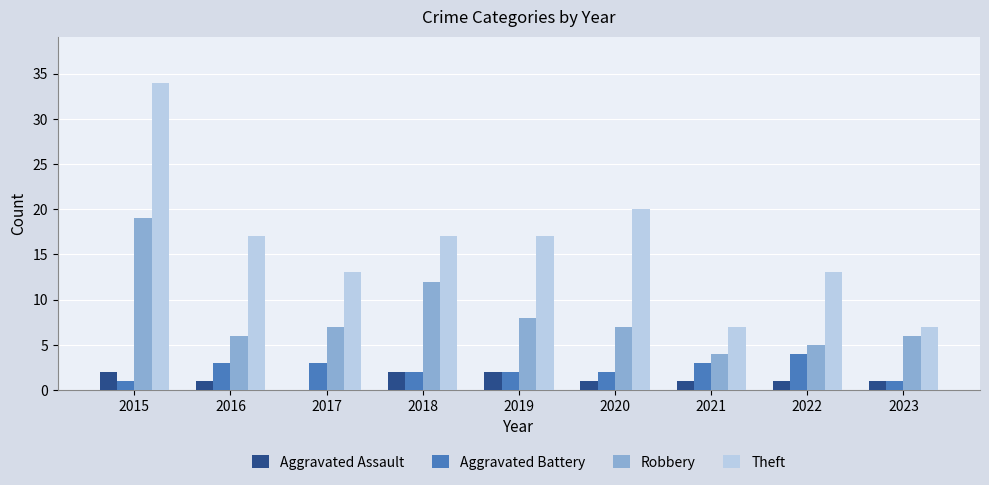

Reading left to right, extract all data points from this chart.

Aggravated Assault: 2015=2	2016=1	2017=0	2018=2	2019=2	2020=1	2021=1	2022=1	2023=1
Aggravated Battery: 2015=1	2016=3	2017=3	2018=2	2019=2	2020=2	2021=3	2022=4	2023=1
Robbery: 2015=19	2016=6	2017=7	2018=12	2019=8	2020=7	2021=4	2022=5	2023=6
Theft: 2015=34	2016=17	2017=13	2018=17	2019=17	2020=20	2021=7	2022=13	2023=7